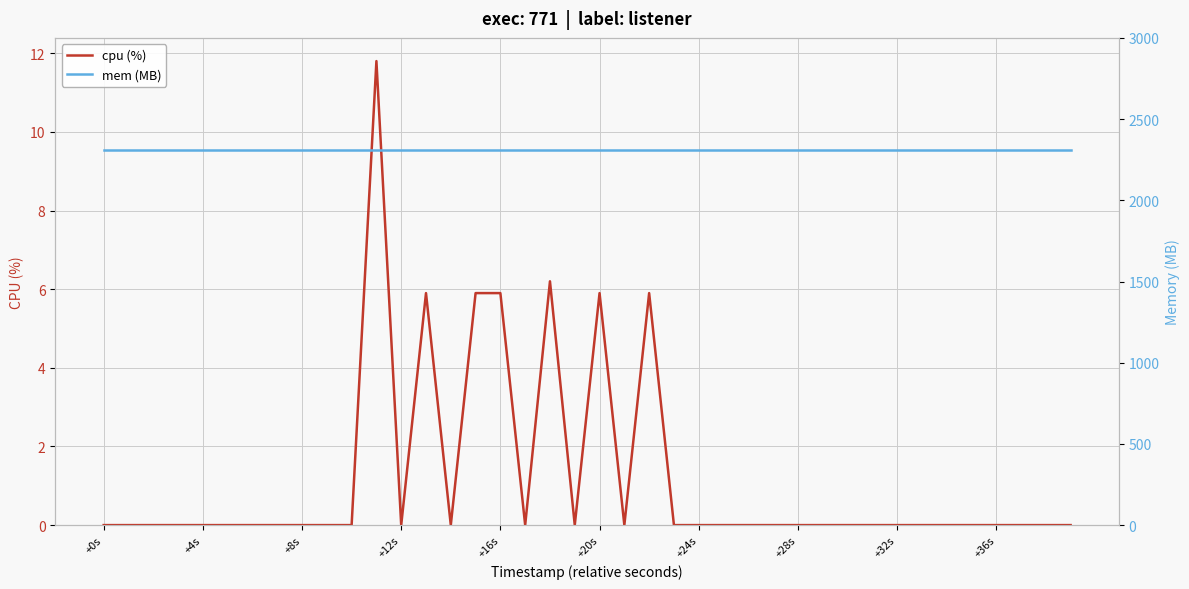

At how many categories does at least one series exceed 616?

40